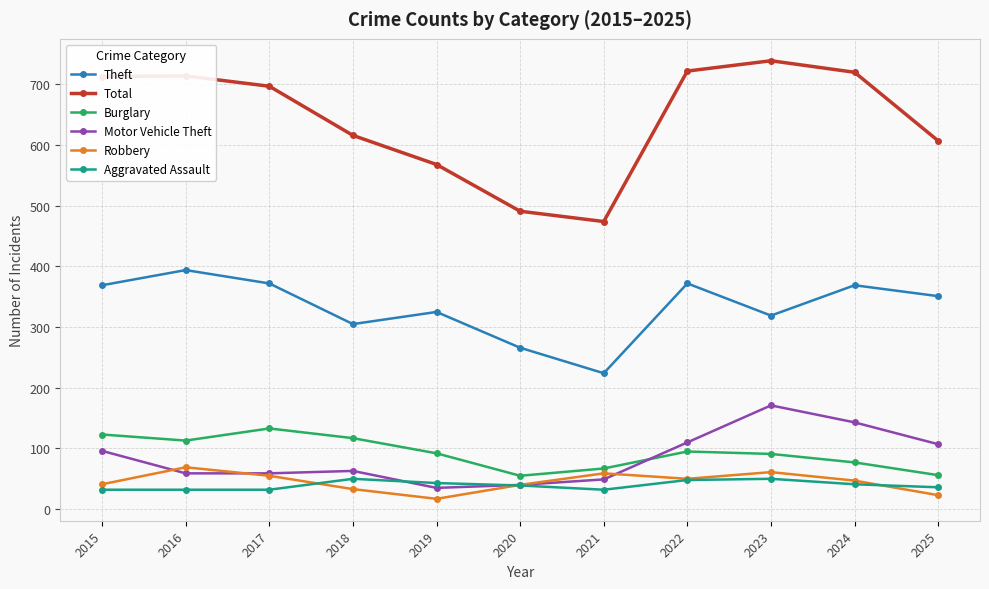

What is the sum of all Aggravated Assault values?

435